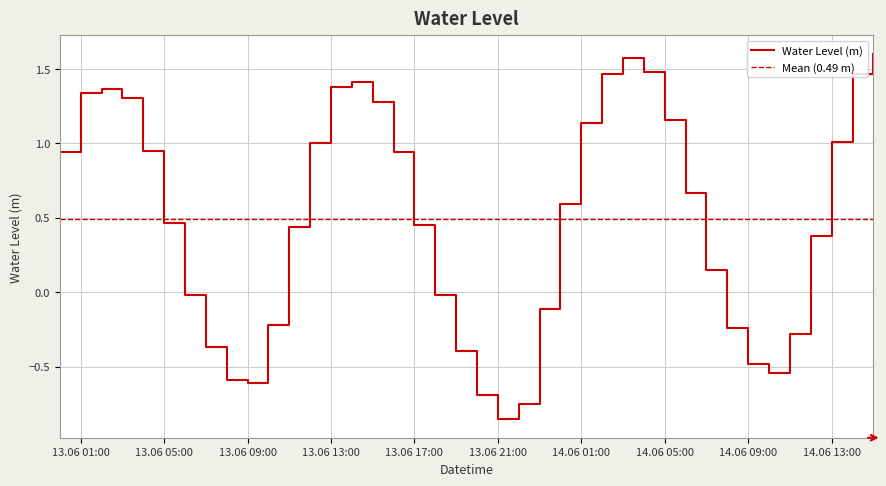

How many negative values are there?

15